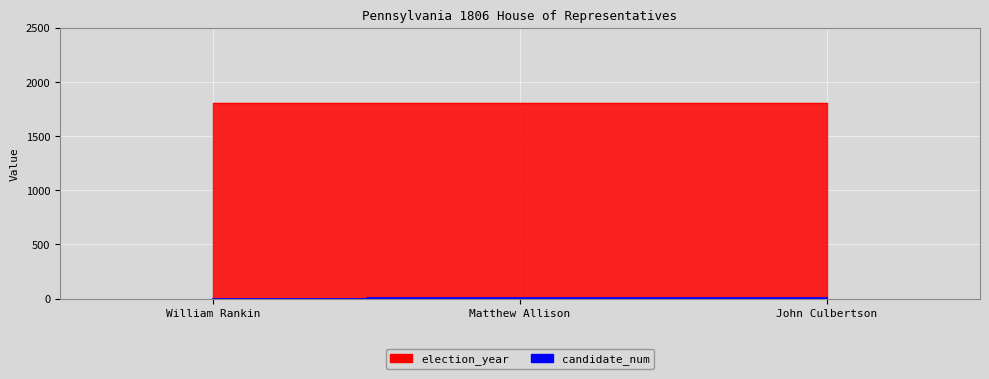

True or false: the data shows 3 at John Culbertson.

True